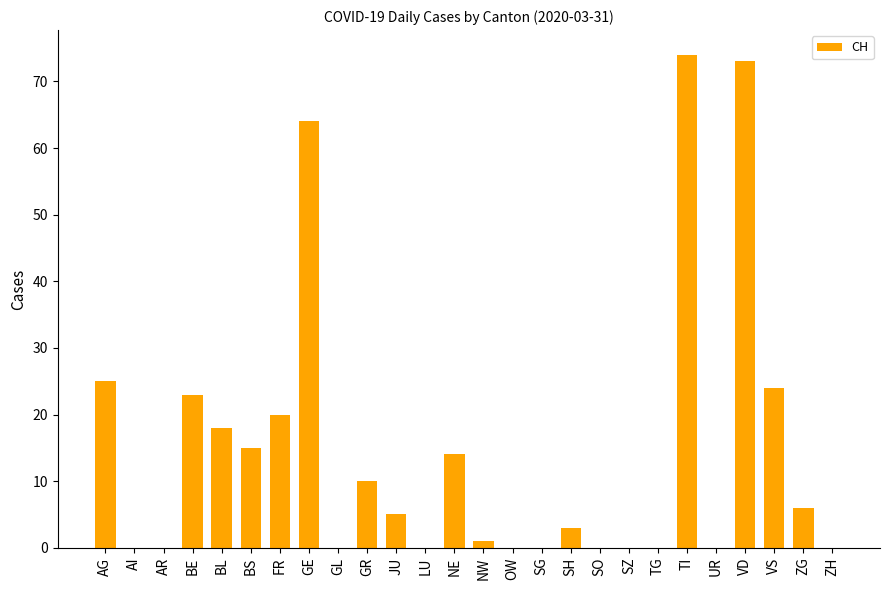

Reading left to right, extract all data points from this chart.

AG=25	AI=0	AR=0	BE=23	BL=18	BS=15	FR=20	GE=64	GL=0	GR=10	JU=5	LU=0	NE=14	NW=1	OW=0	SG=0	SH=3	SO=0	SZ=0	TG=0	TI=74	UR=0	VD=73	VS=24	ZG=6	ZH=0